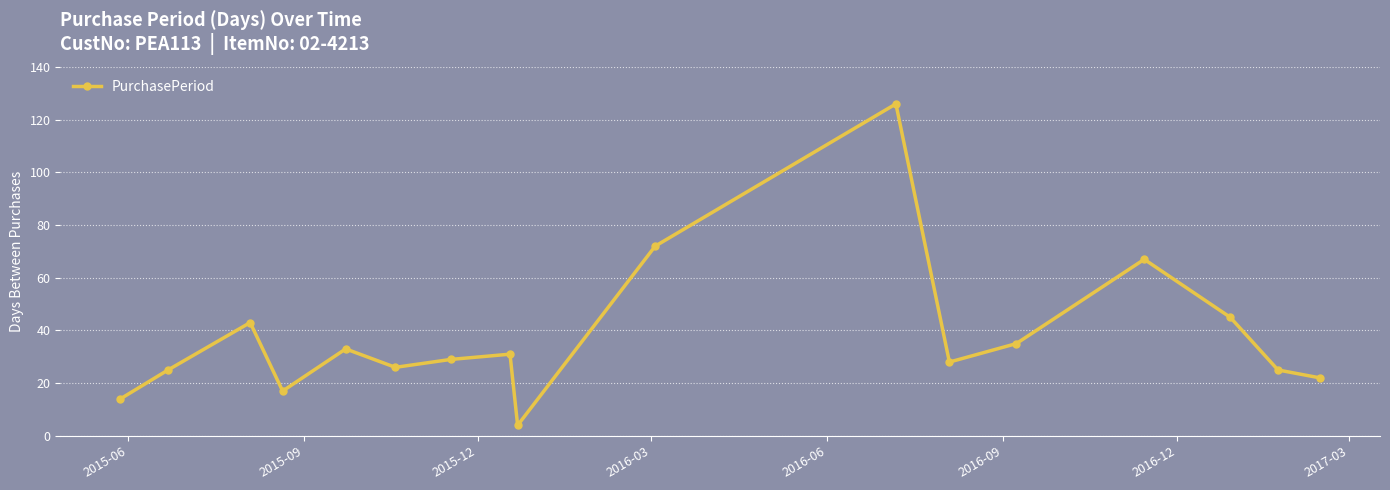

How many lines are shown in the chart?

1